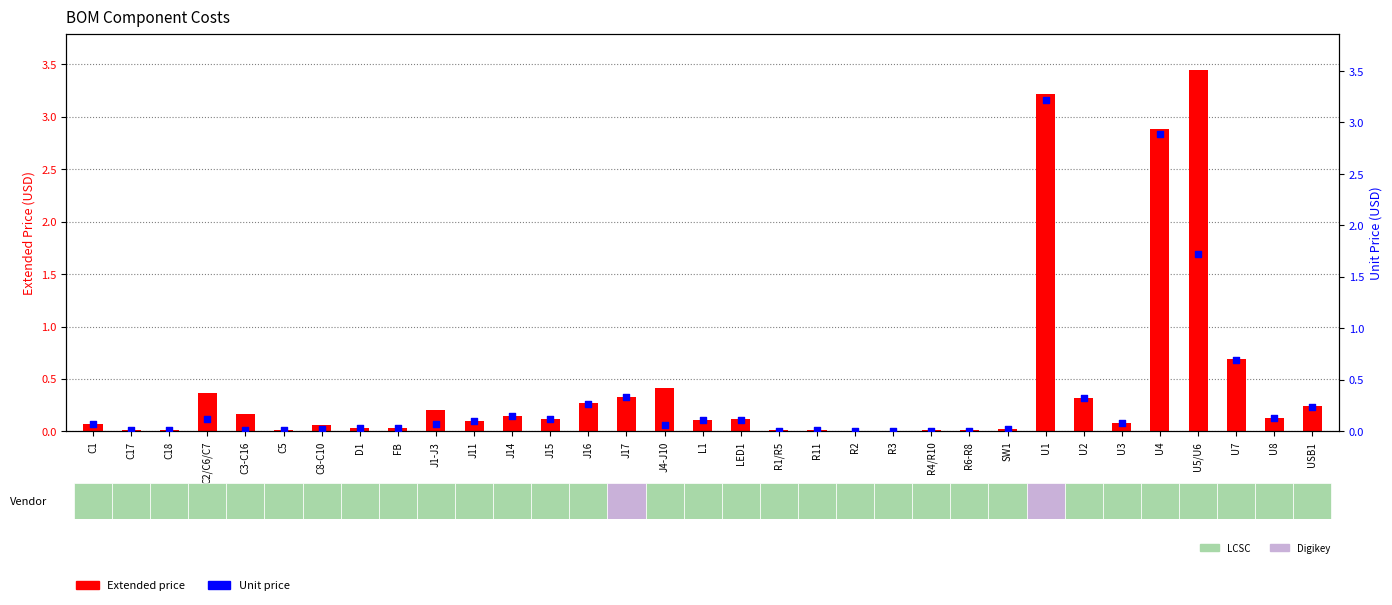

Which series reaches the maximum Y coordinate?

Extended price